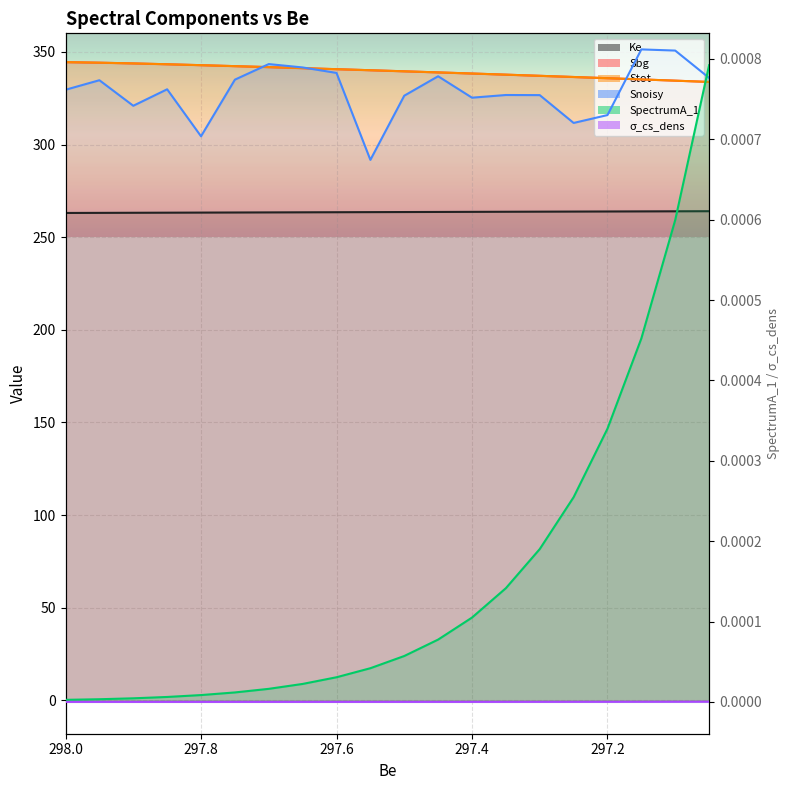

True or false: Stot has more than 2 interior local peaks.

False